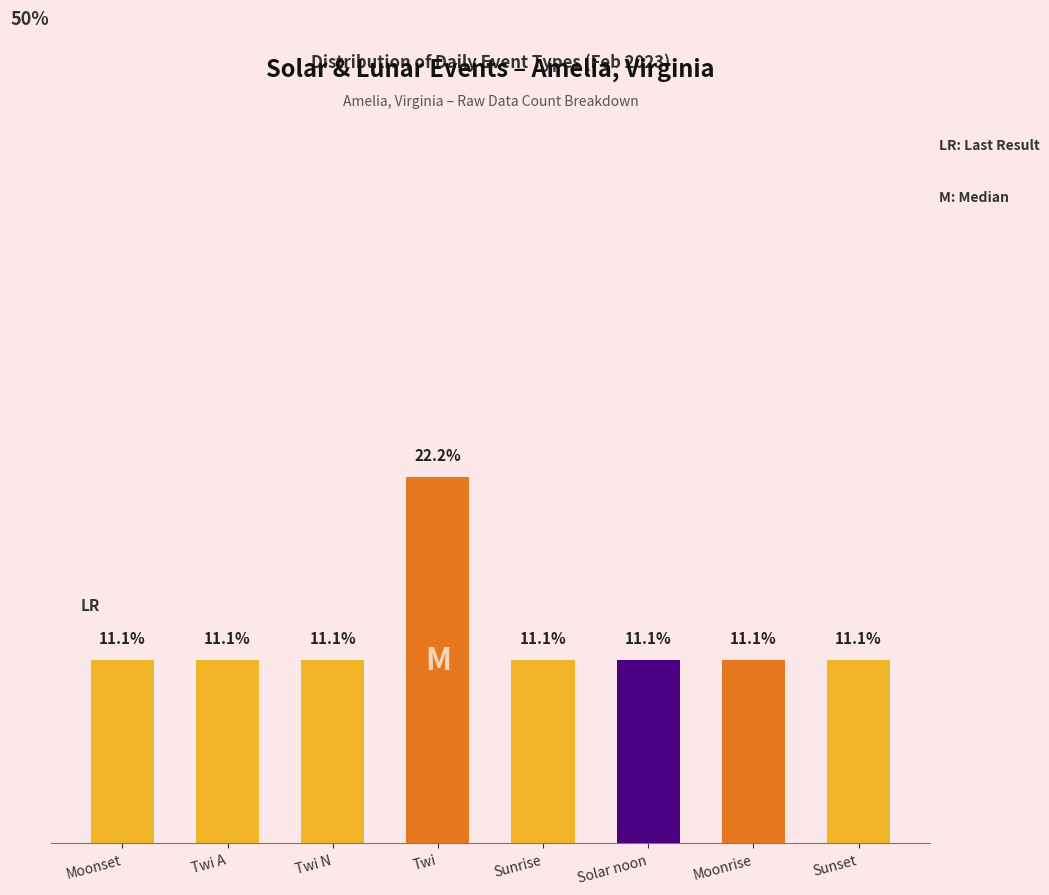

What is the label of the 4th bar from the right?

Sunrise